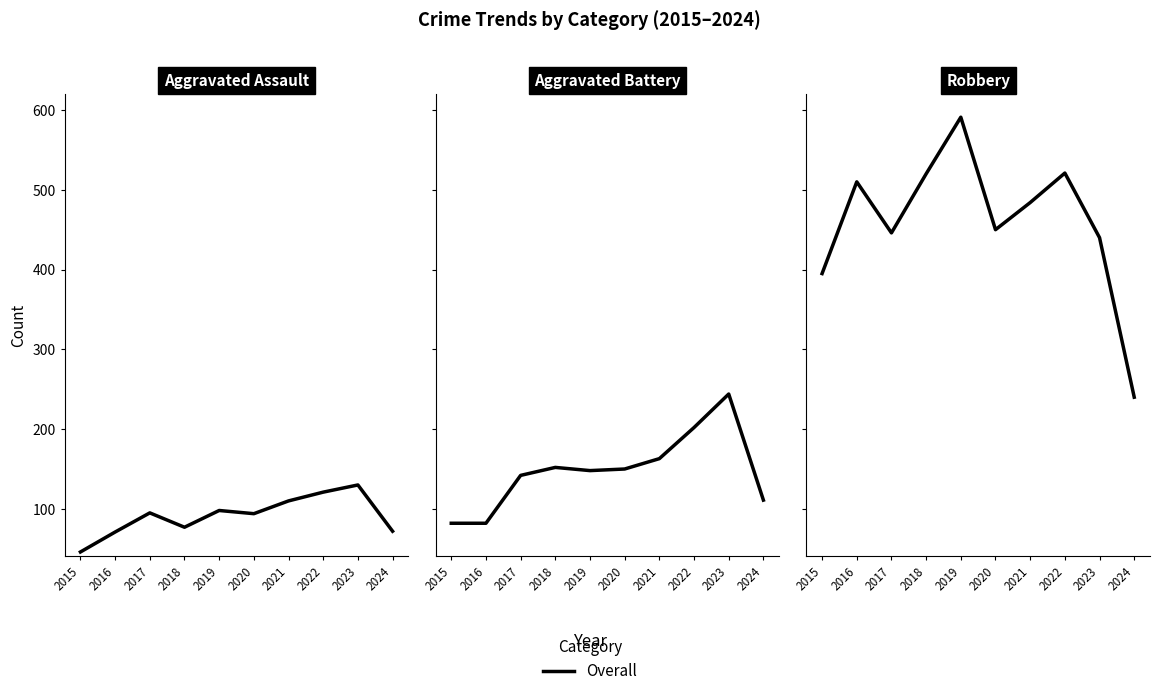

Which label corresponds to the largest value in the chart?

2019